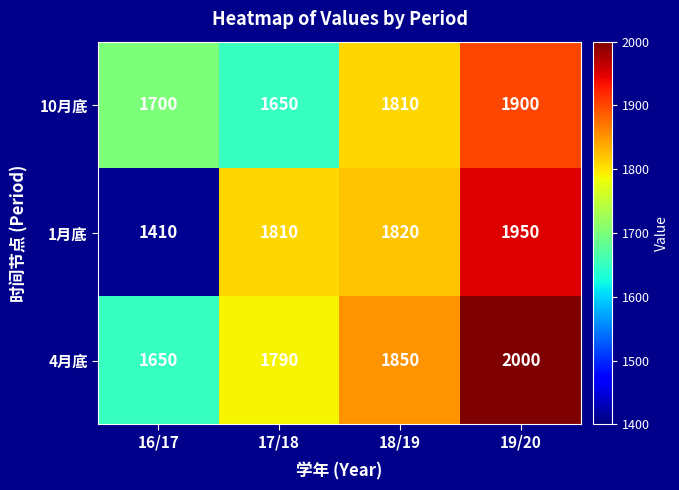

Reading left to right, transcribe all the data shown in this chart.

10月底: 16/17=1700	17/18=1650	18/19=1810	19/20=1900
1月底: 16/17=1410	17/18=1810	18/19=1820	19/20=1950
4月底: 16/17=1650	17/18=1790	18/19=1850	19/20=2000